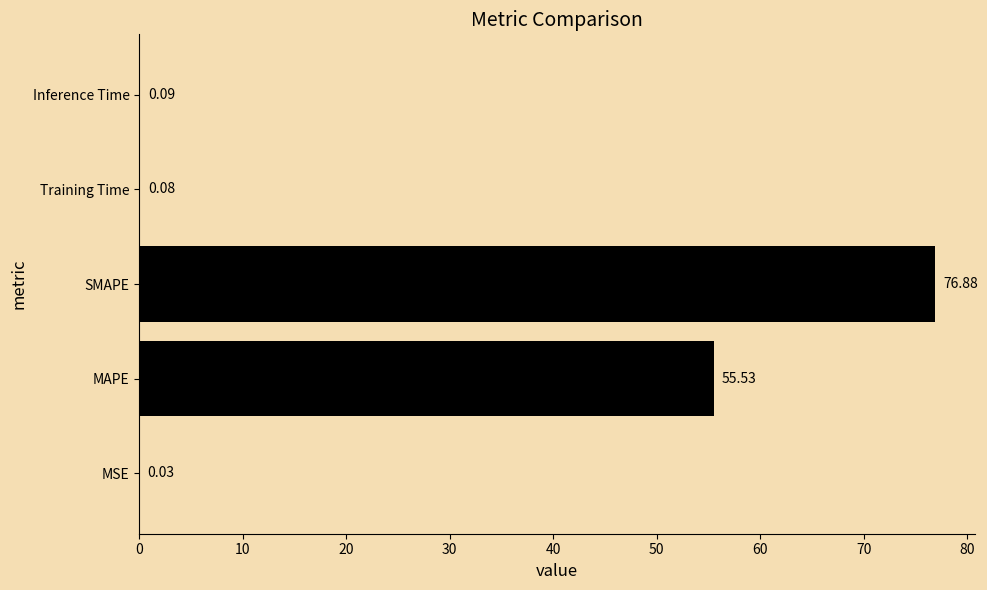

What is the sum of all values?

132.6